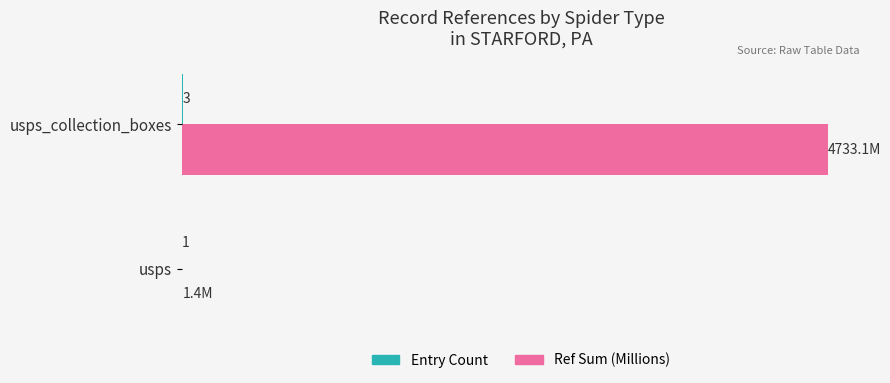

Which series changed the most between usps and usps_collection_boxes?

Ref Sum (Millions)